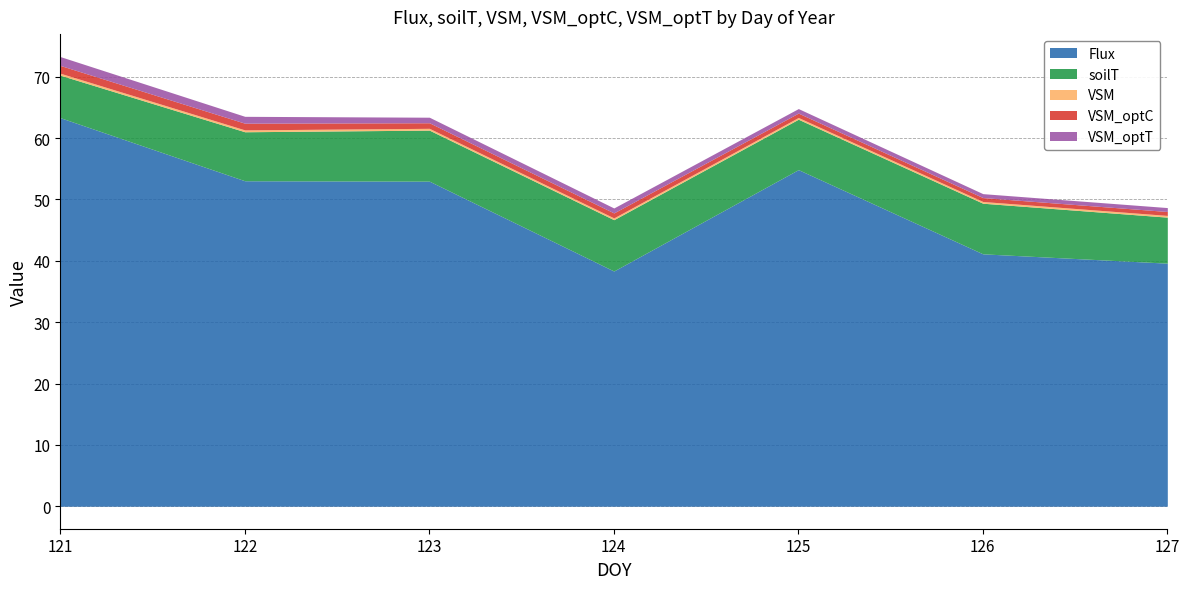

What is the highest value of the Flux series?

63.3